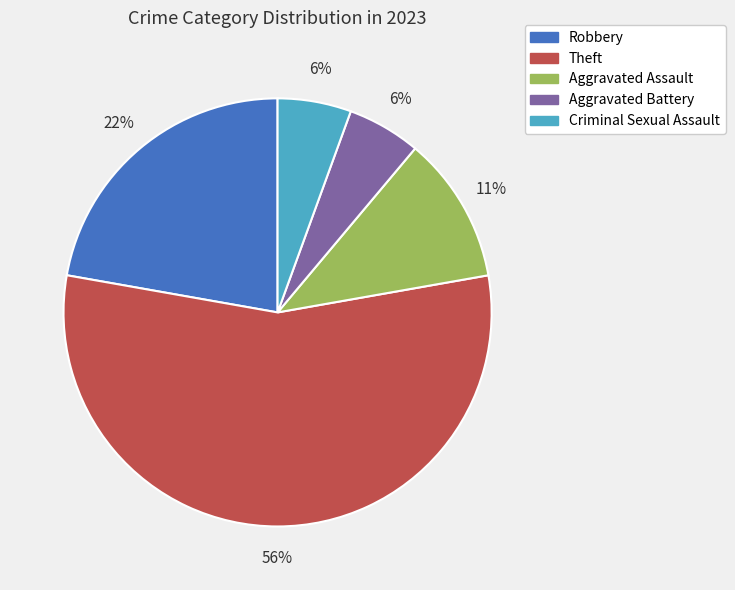

Which slice is the largest?

Theft